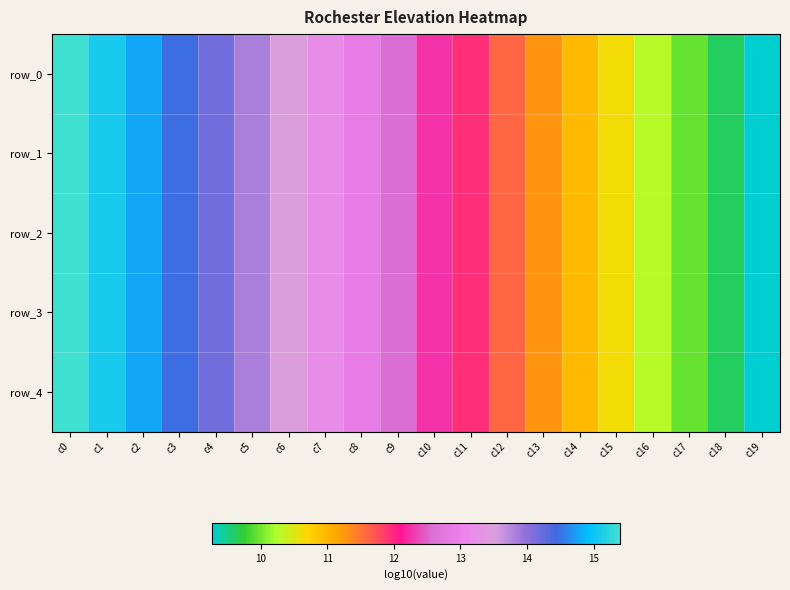

Rank the series by their average value, from highest to lowest.

row_4, row_3, row_2, row_1, row_0